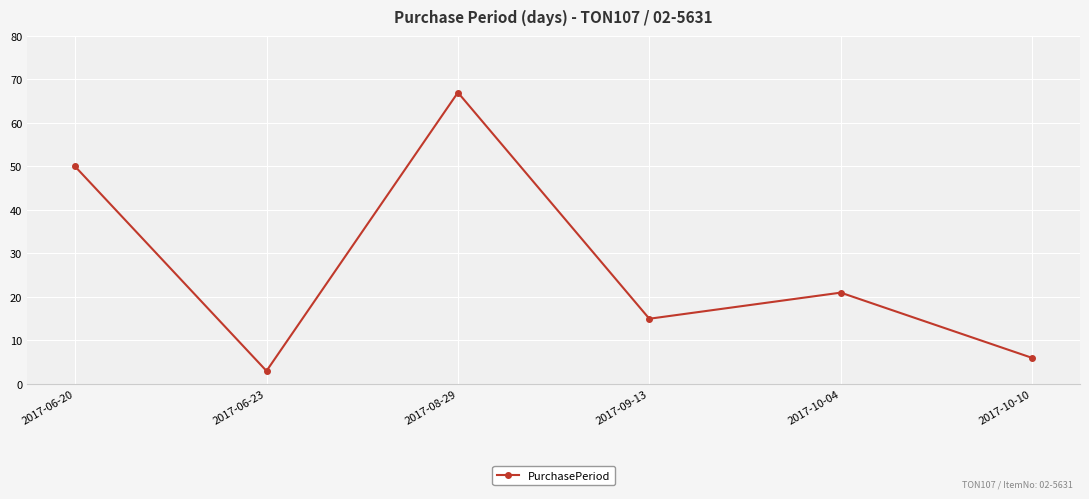

The value at 2017-06-20 is 50. True or false?

True